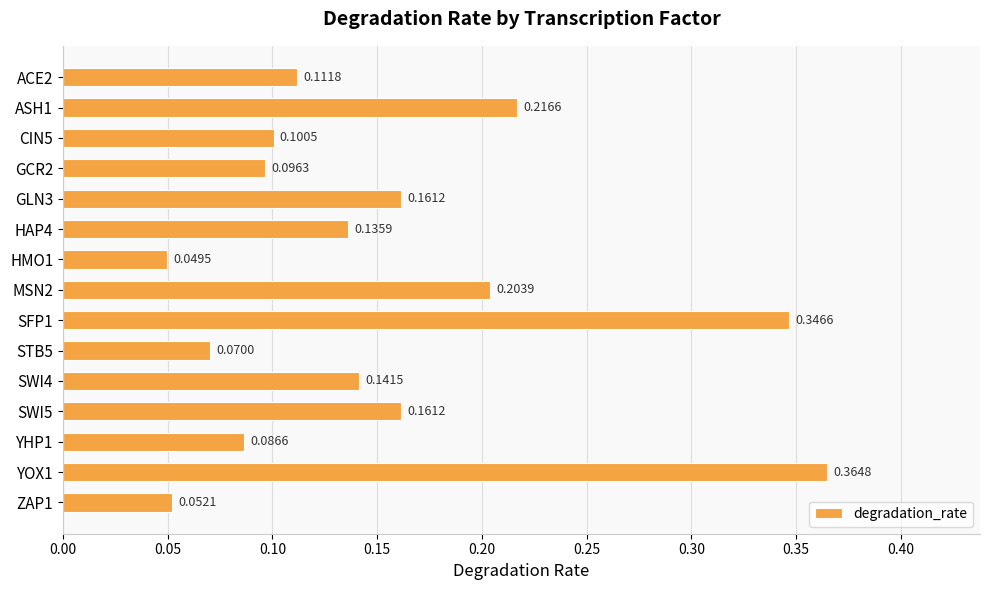

How many categories are shown in the chart?

15